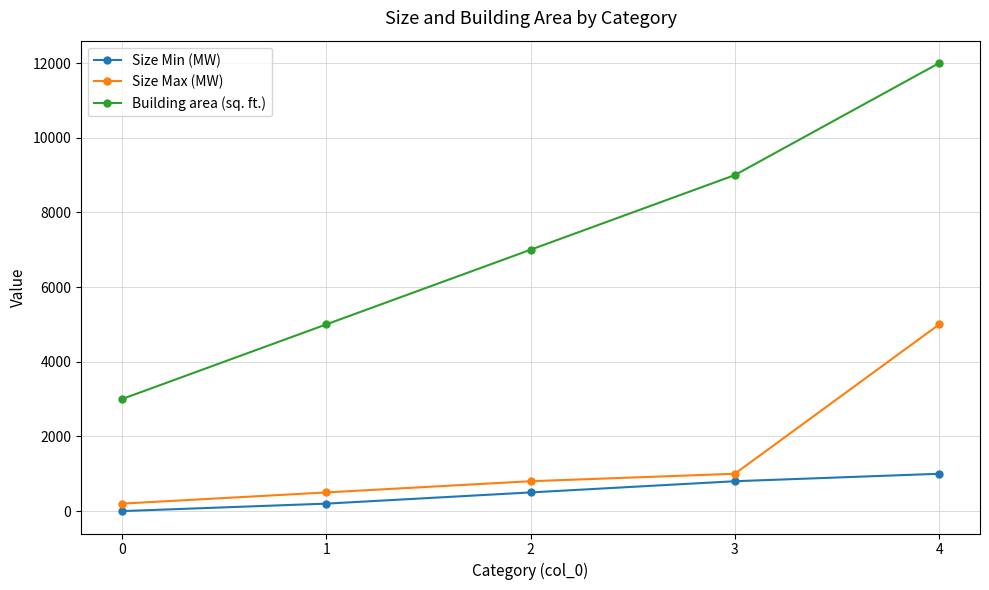

What are all the series names shown in the legend?

Size Min (MW), Size Max (MW), Building area (sq. ft.)